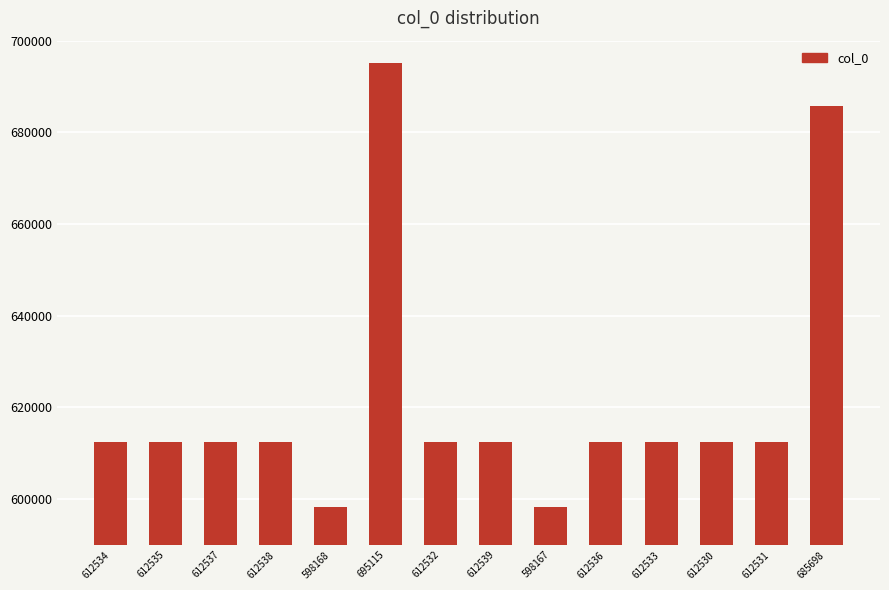

What is the label of the 8th bar from the left?

612539